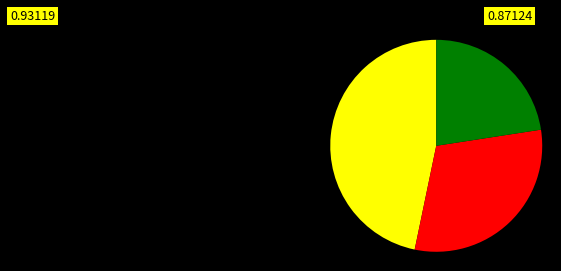

Count the number of slices in the pie.

3